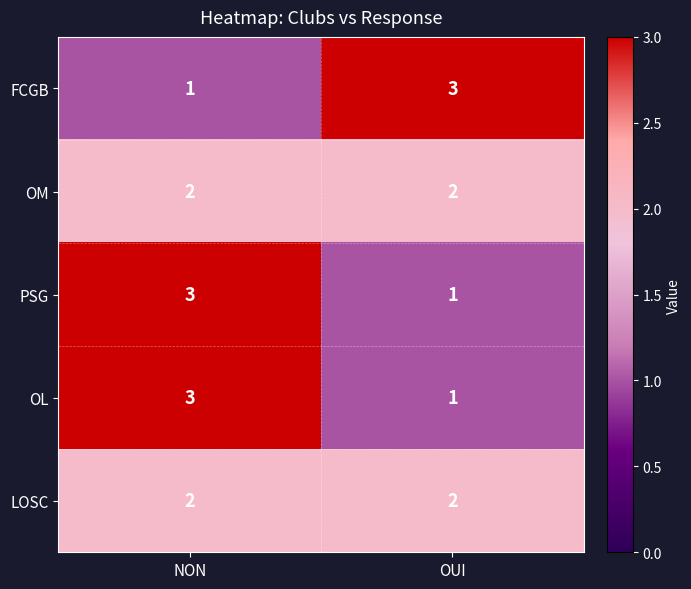

True or false: OM has a value of 1 at OUI.

False